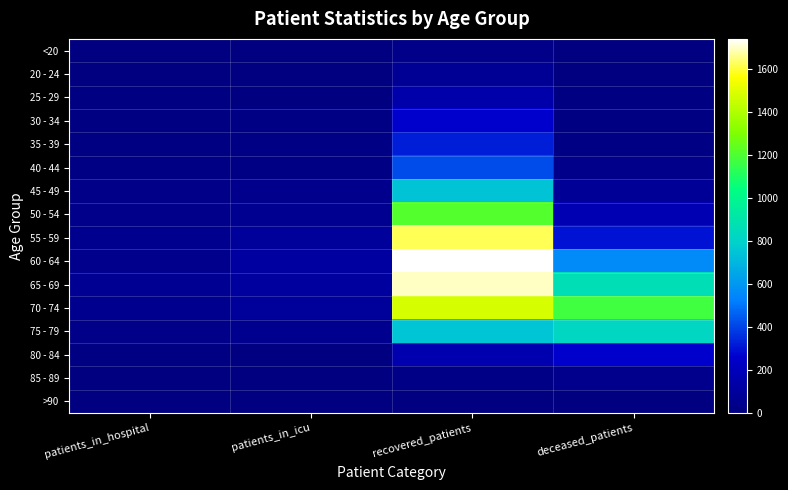

Reading left to right, transcribe all the data shown in this chart.

<20: patients_in_hospital=2	patients_in_icu=3	recovered_patients=32	deceased_patients=4
20 - 24: patients_in_hospital=5	patients_in_icu=3	recovered_patients=74	deceased_patients=0
25 - 29: patients_in_hospital=7	patients_in_icu=4	recovered_patients=146	deceased_patients=9
30 - 34: patients_in_hospital=9	patients_in_icu=18	recovered_patients=259	deceased_patients=9
35 - 39: patients_in_hospital=9	patients_in_icu=16	recovered_patients=324	deceased_patients=19
40 - 44: patients_in_hospital=15	patients_in_icu=18	recovered_patients=416	deceased_patients=37
45 - 49: patients_in_hospital=29	patients_in_icu=45	recovered_patients=746	deceased_patients=80
50 - 54: patients_in_hospital=38	patients_in_icu=57	recovered_patients=1216	deceased_patients=172
55 - 59: patients_in_hospital=51	patients_in_icu=90	recovered_patients=1624	deceased_patients=303
60 - 64: patients_in_hospital=47	patients_in_icu=114	recovered_patients=1741	deceased_patients=560
65 - 69: patients_in_hospital=68	patients_in_icu=103	recovered_patients=1696	deceased_patients=867
70 - 74: patients_in_hospital=54	patients_in_icu=92	recovered_patients=1482	deceased_patients=1172
75 - 79: patients_in_hospital=32	patients_in_icu=54	recovered_patients=752	deceased_patients=825
80 - 84: patients_in_hospital=10	patients_in_icu=3	recovered_patients=161	deceased_patients=265
85 - 89: patients_in_hospital=2	patients_in_icu=0	recovered_patients=24	deceased_patients=44
>90: patients_in_hospital=0	patients_in_icu=0	recovered_patients=3	deceased_patients=3